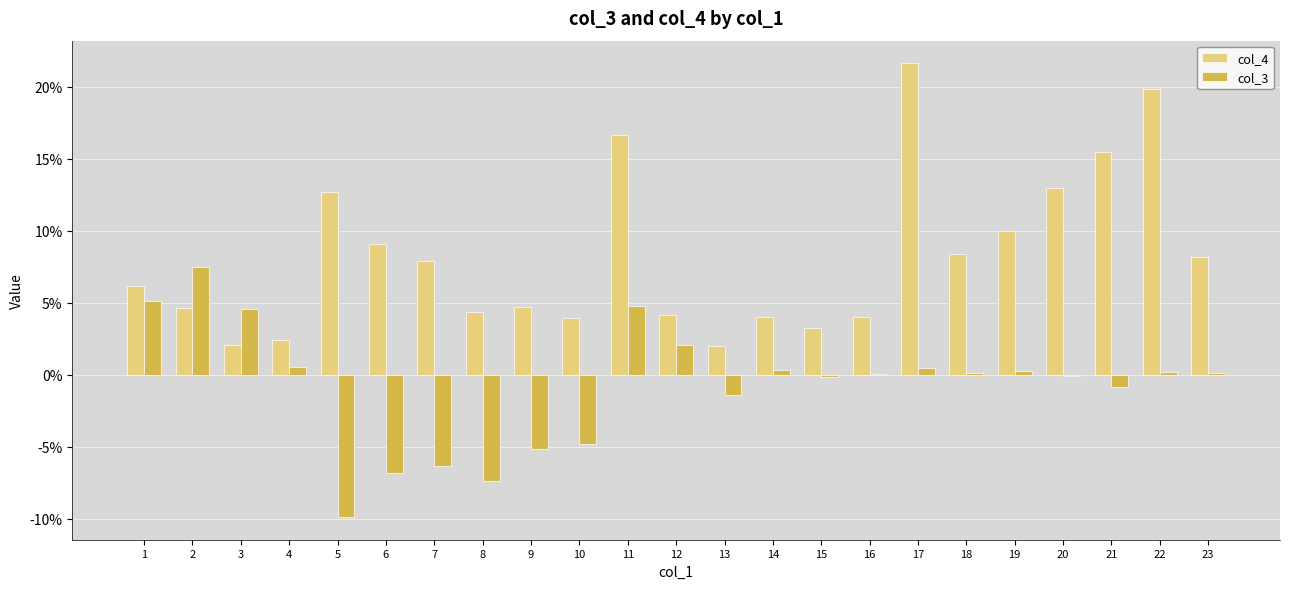

Which category has the highest value across all series?

17